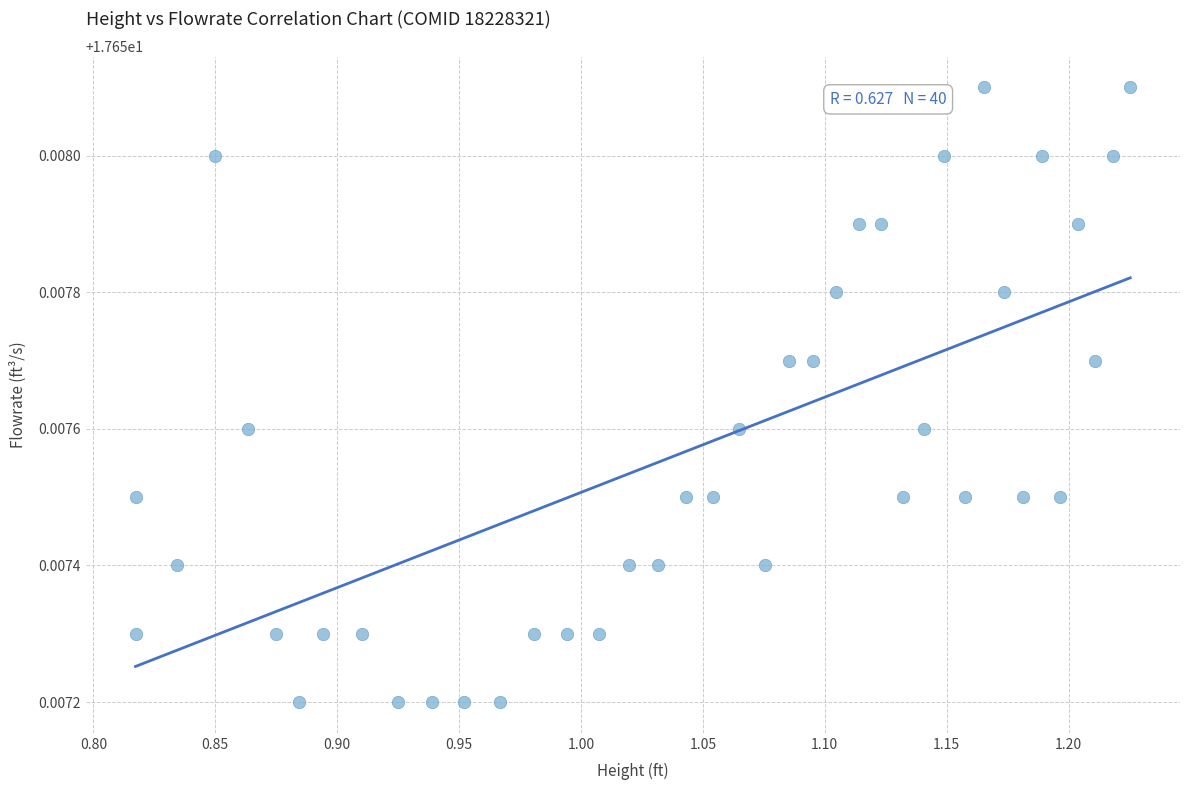

What is the range of X values (max minus min)?

0.4